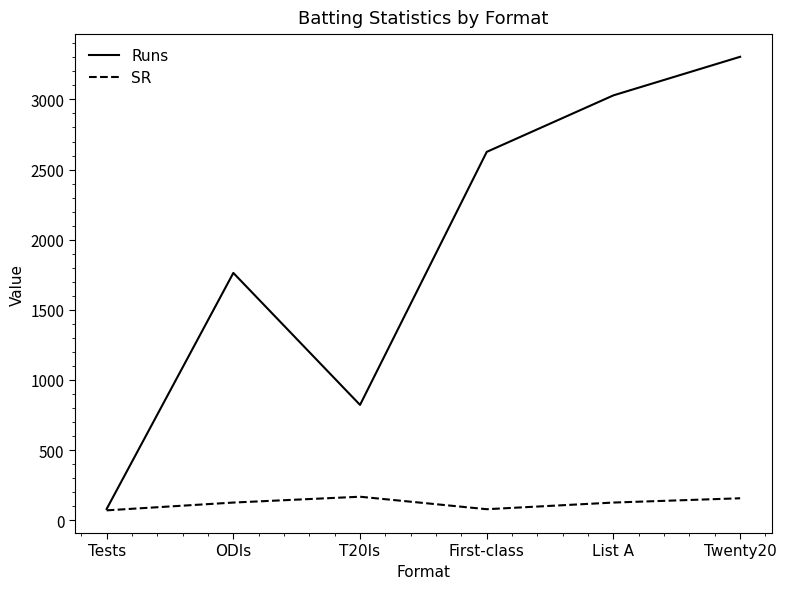

What is the minimum value for SR?

70.2